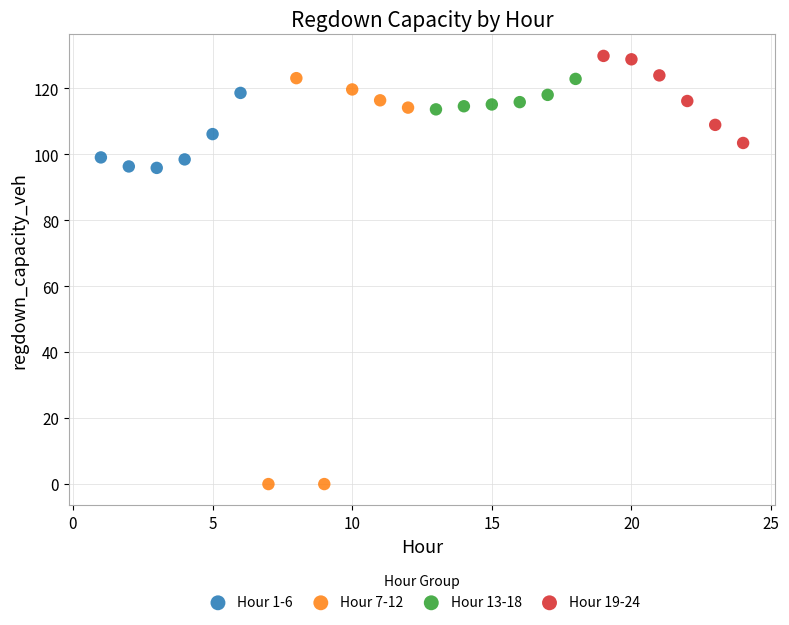

Which series reaches the minimum Y coordinate?

Hour 7-12